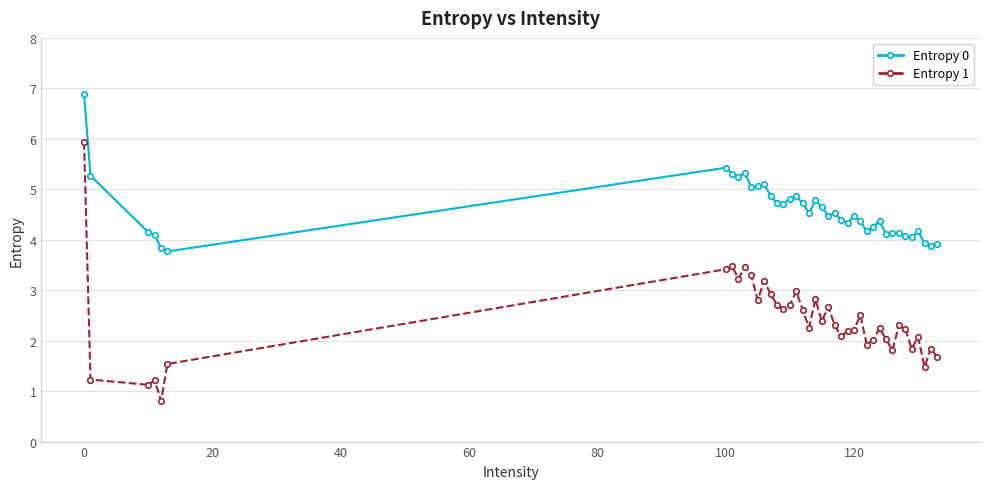

What is the greatest value displayed?

6.9